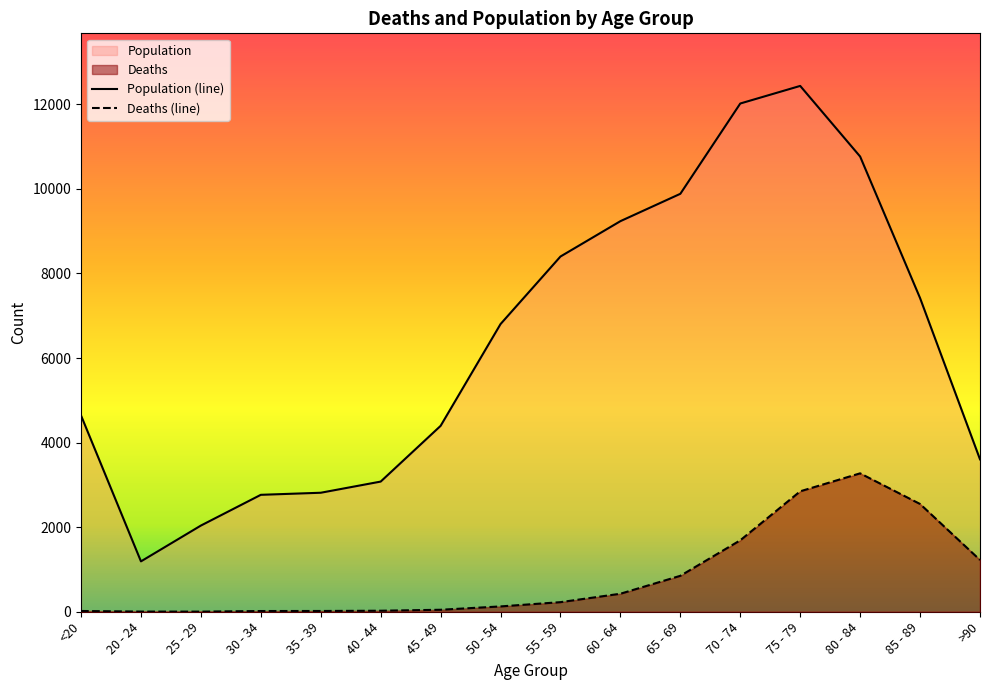

How many lines are shown in the chart?

2